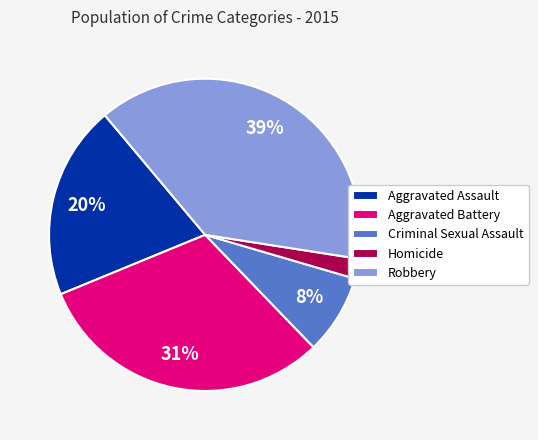

Which category has the smallest portion of the pie?

Homicide